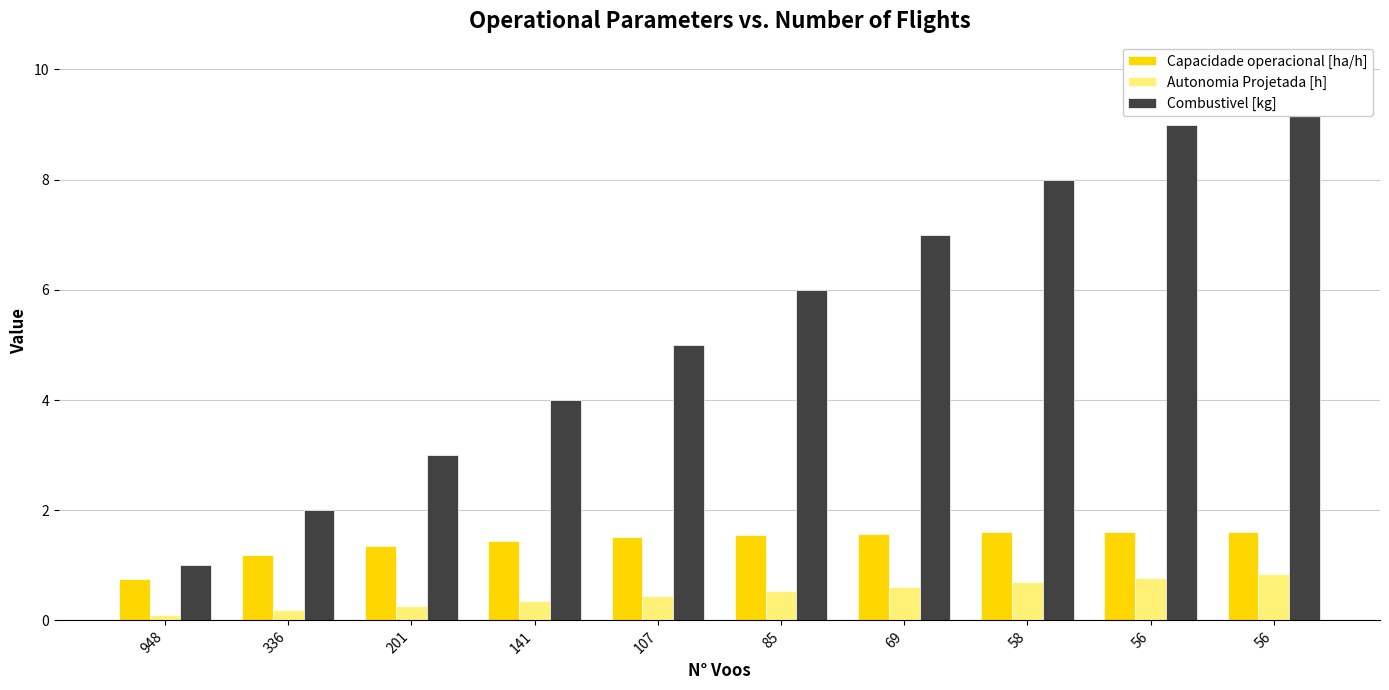

Where is Combustivel [kg] nearest to the value 5?

107